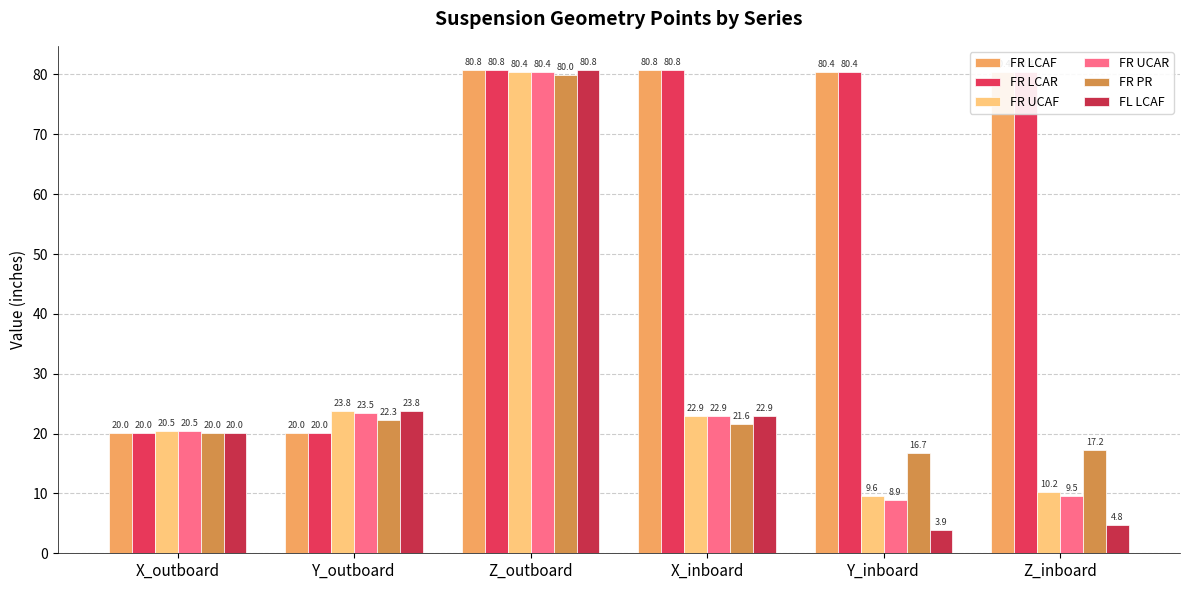

How many bars are there in each group?

6